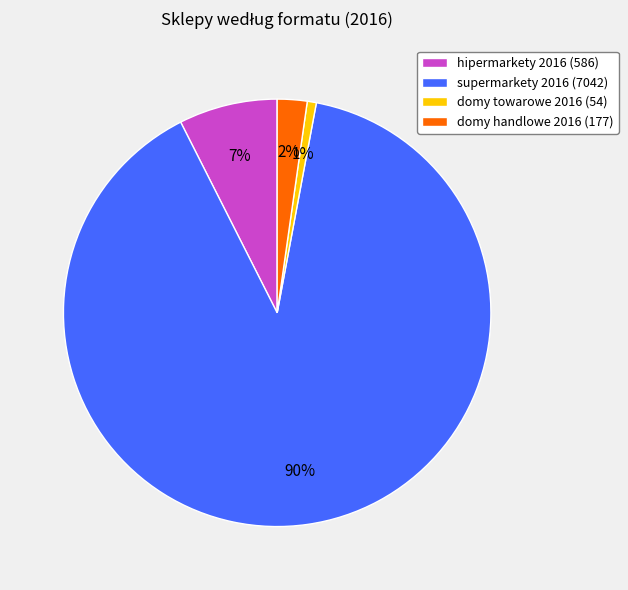

Is hipermarkety 2016 the majority of the pie?

No